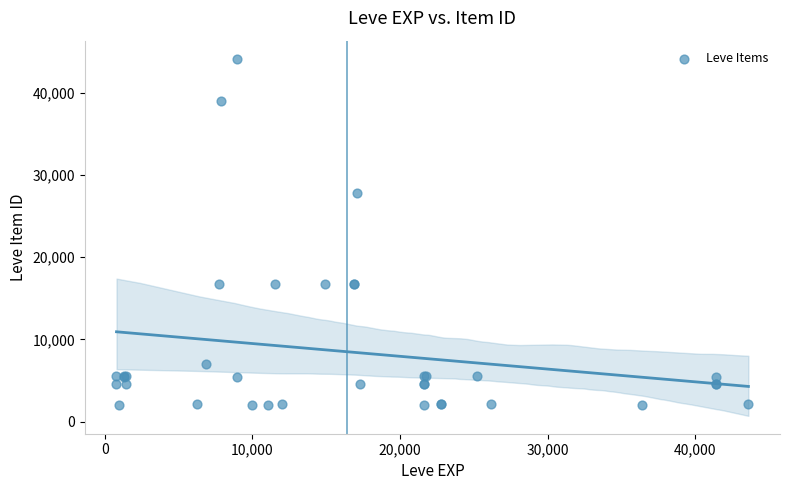

What Y value in the scatter plot is closest to 23053?

27772